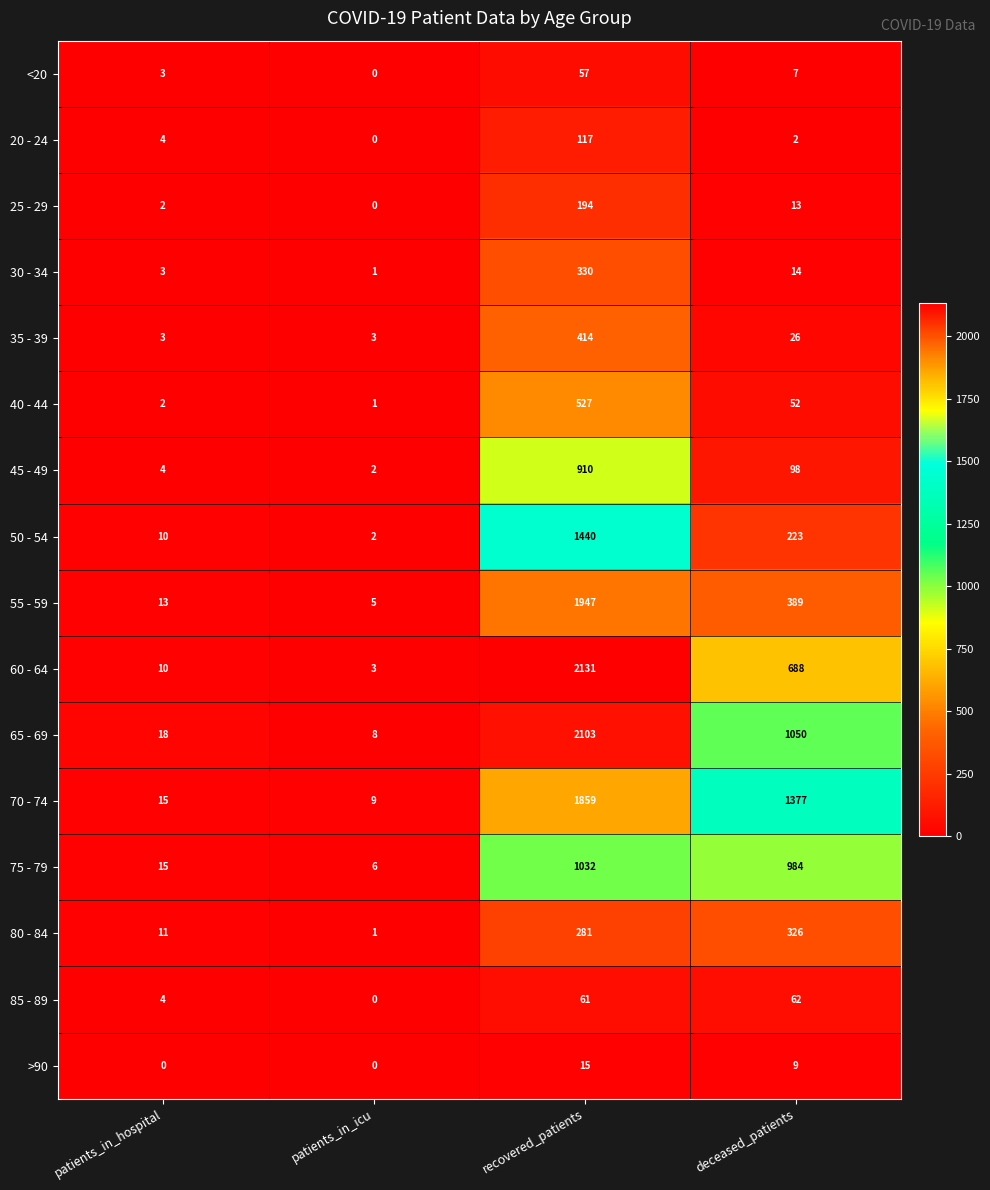

At which category is the sum across all series the highest?

recovered_patients